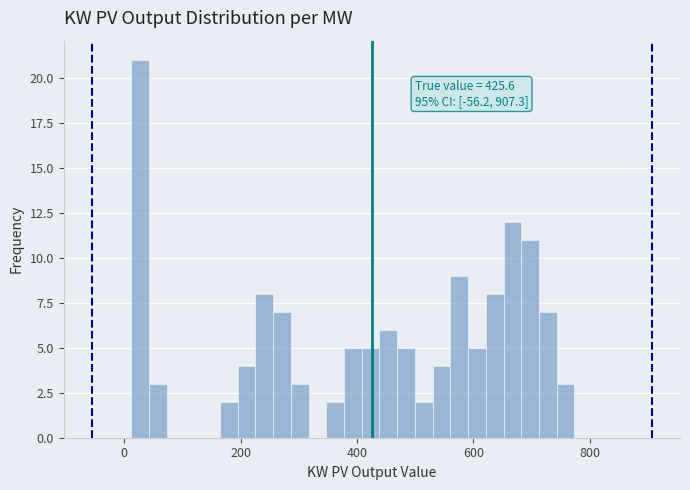

Read against the x-axis, roughly where is the centre of the tallest bar?

20